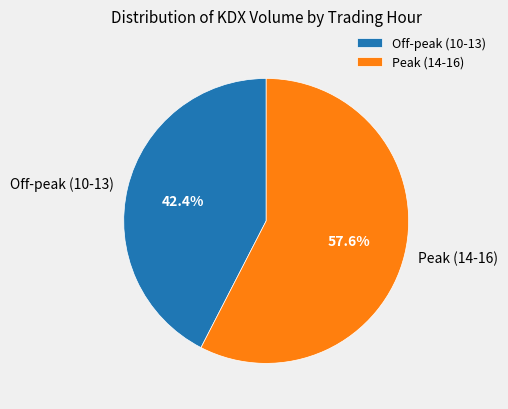

Which category has the biggest portion of the pie?

Peak (14-16)